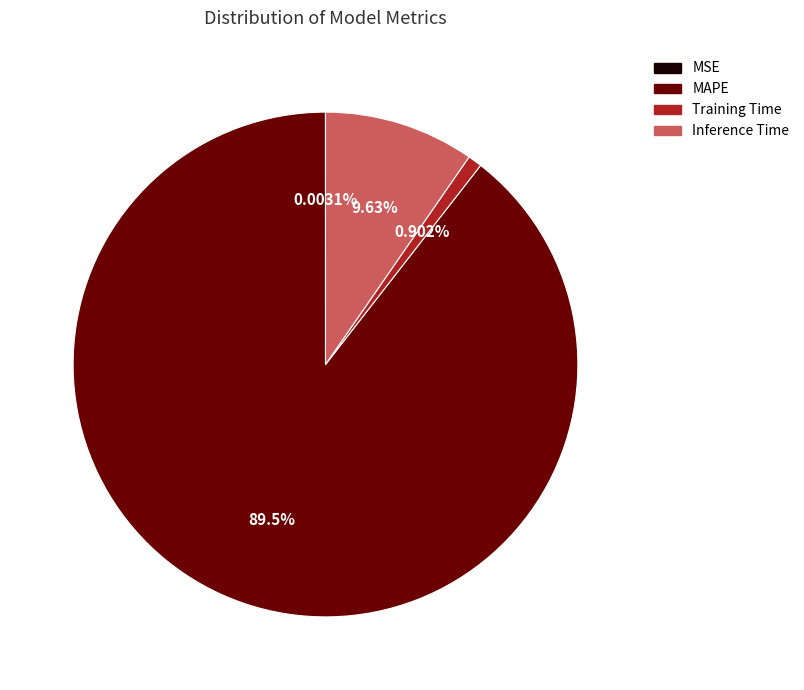

Which slice represents more than half of the pie?

MAPE